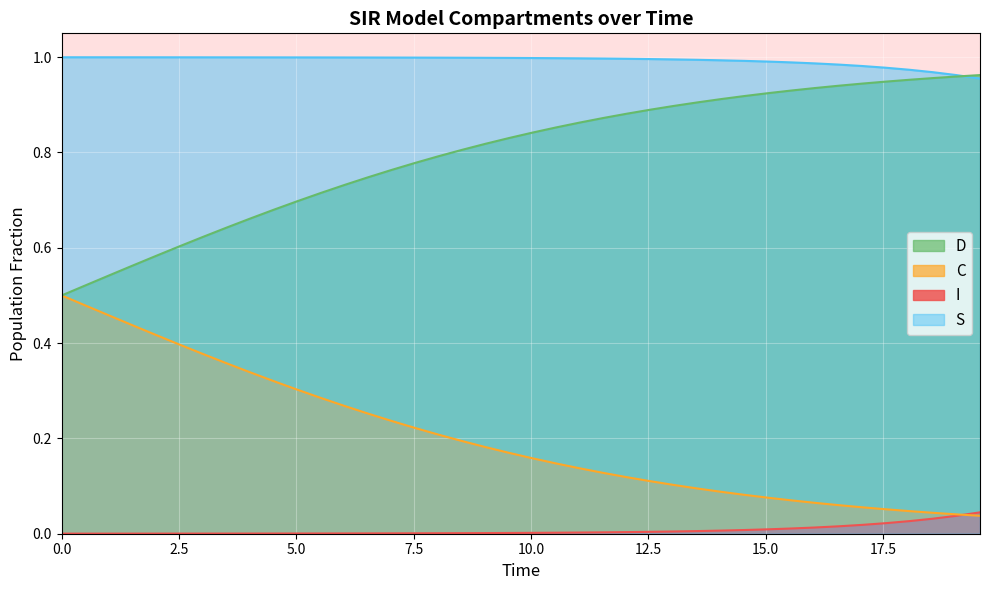

List the series in order of their overall mean, highest first.

S, D, C, I